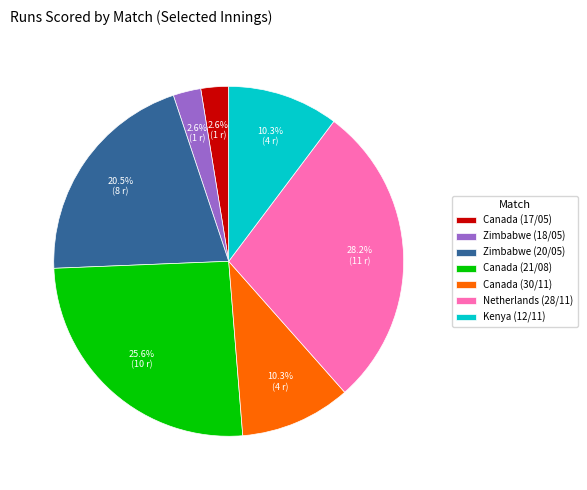

Count the number of slices in the pie.

7